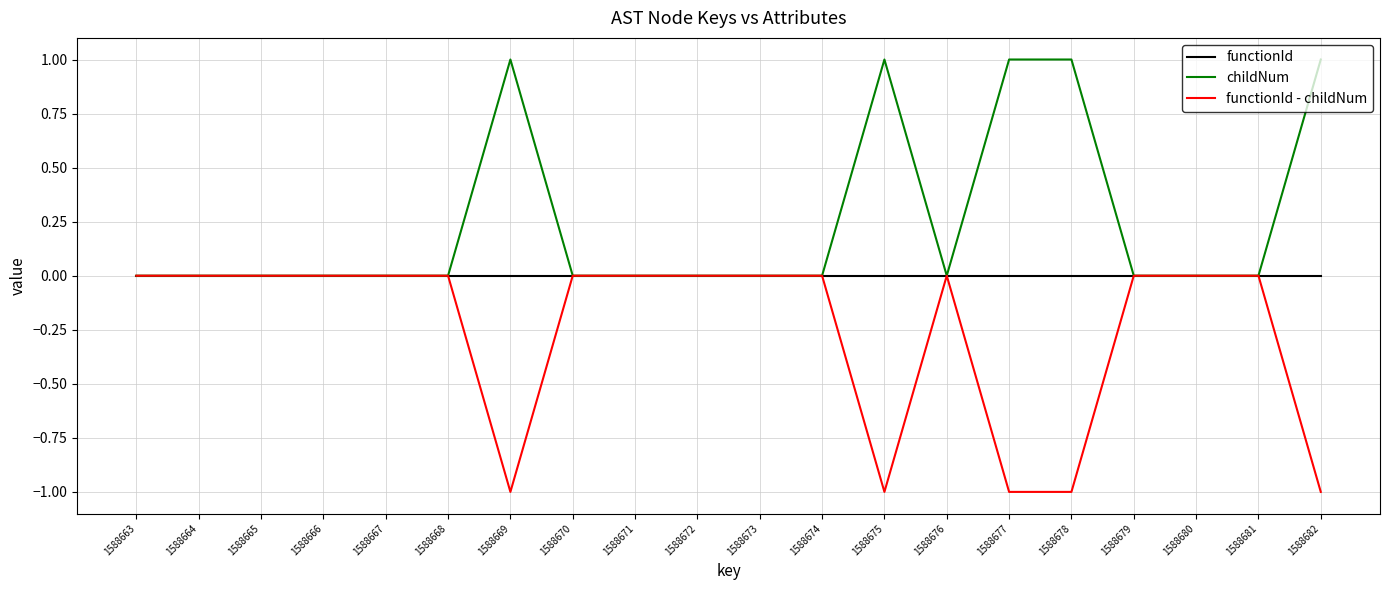

Reading left to right, what are all the values shown in this chart?

functionId: 1588663=0	1588664=0	1588665=0	1588666=0	1588667=0	1588668=0	1588669=0	1588670=0	1588671=0	1588672=0	1588673=0	1588674=0	1588675=0	1588676=0	1588677=0	1588678=0	1588679=0	1588680=0	1588681=0	1588682=0
childNum: 1588663=0	1588664=0	1588665=0	1588666=0	1588667=0	1588668=0	1588669=1	1588670=0	1588671=0	1588672=0	1588673=0	1588674=0	1588675=1	1588676=0	1588677=1	1588678=1	1588679=0	1588680=0	1588681=0	1588682=1
functionId - childNum: 1588663=0	1588664=0	1588665=0	1588666=0	1588667=0	1588668=0	1588669=-1	1588670=0	1588671=0	1588672=0	1588673=0	1588674=0	1588675=-1	1588676=0	1588677=-1	1588678=-1	1588679=0	1588680=0	1588681=0	1588682=-1